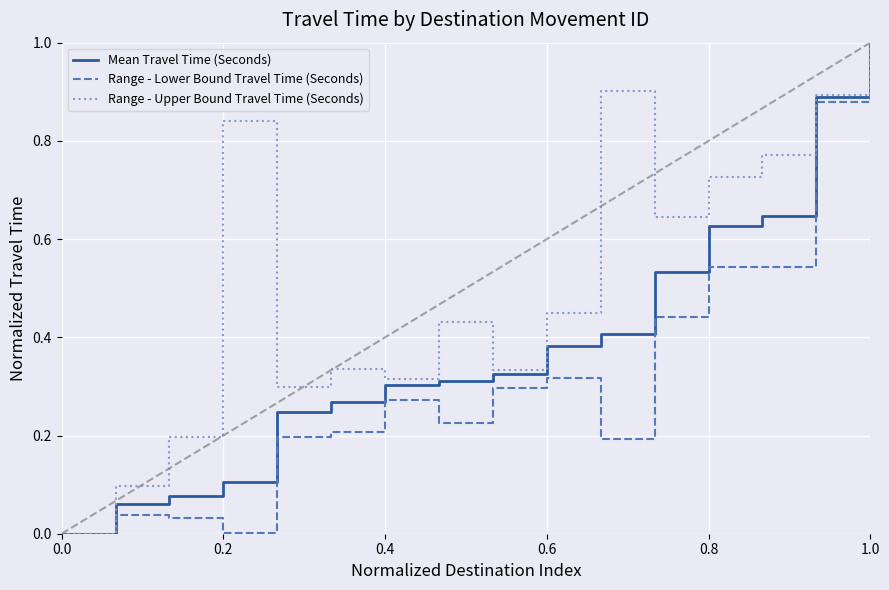

What is the maximum value shown in the chart?

1.0